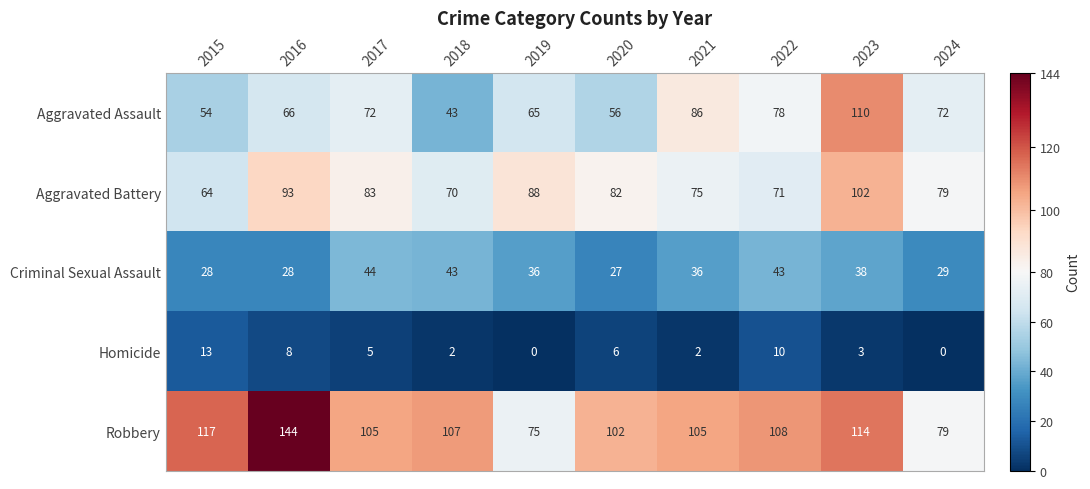

What value does the Aggravated Battery series have at 2023?

102